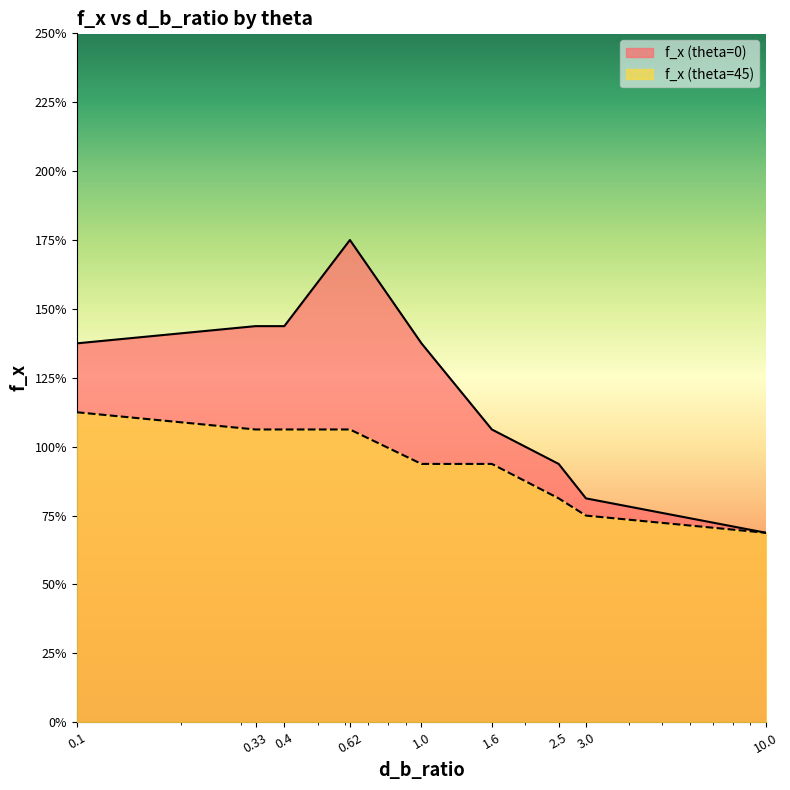

Is it true that f_x (theta=0) equals 3.7 at 0.1?

False